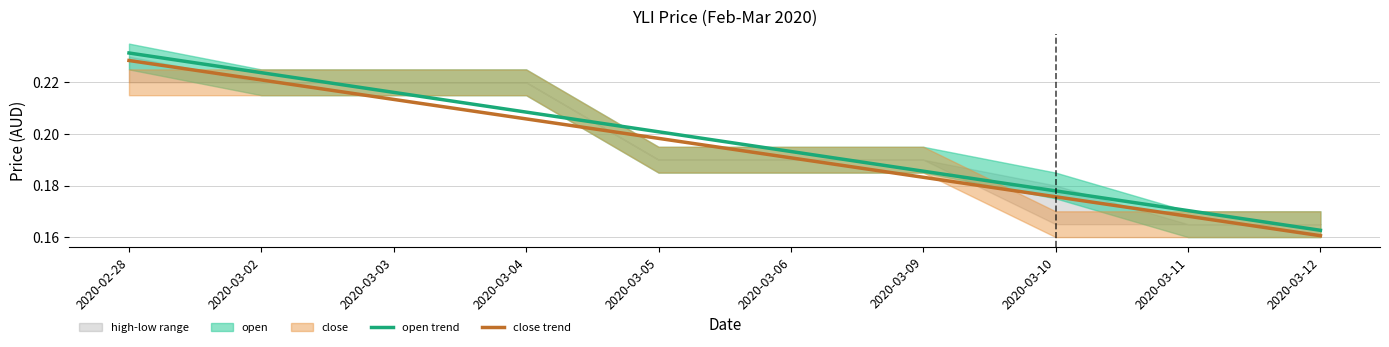

Is the value of open trend at 2020-03-11 greater than the value of close trend at 2020-03-09?

No